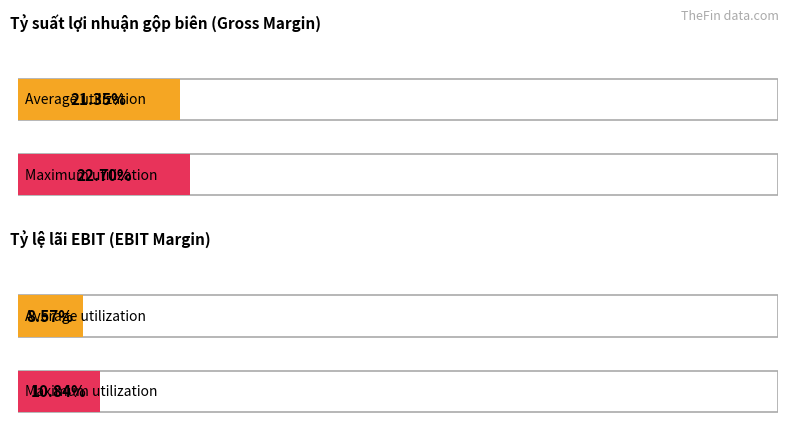

Is it true that Maximum utilization equals 0.0 at 2006?

False